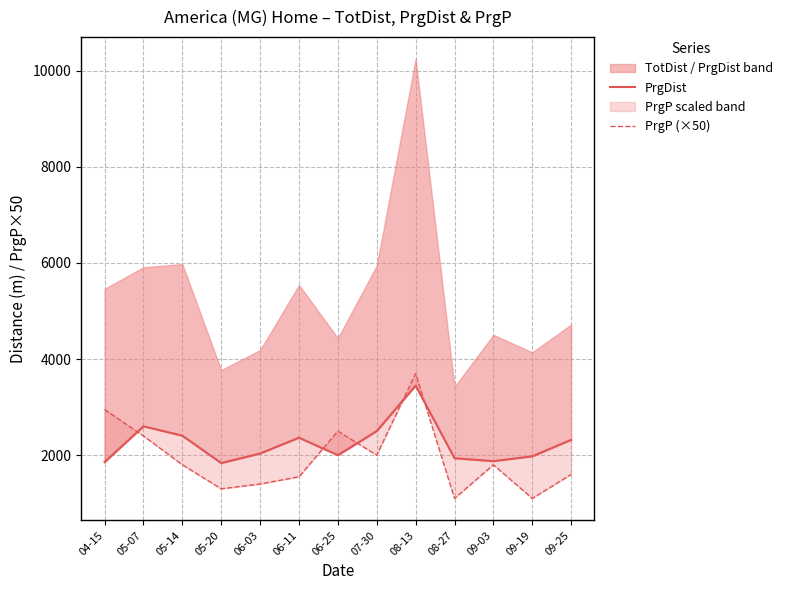

What is the difference between the highest and lowest values at 06-03?

635